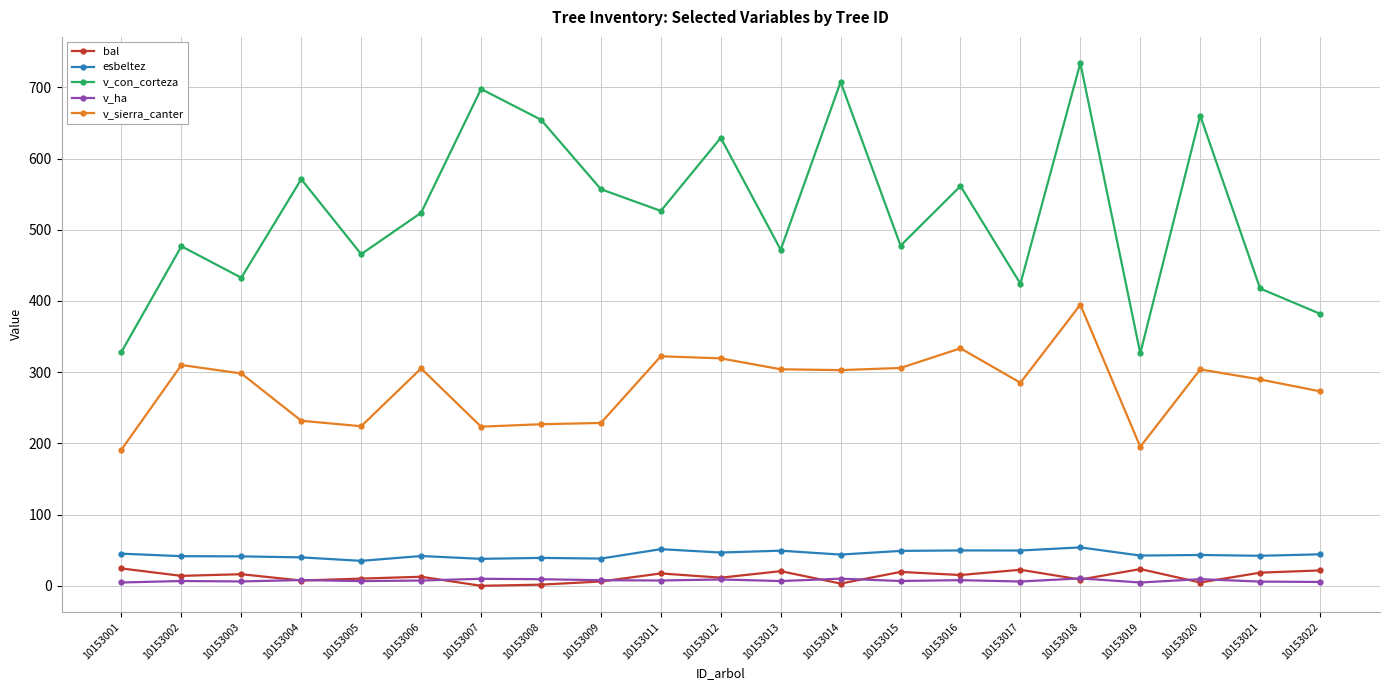

What is the difference between the second highest and minimum values in the v_ha series?

5.4